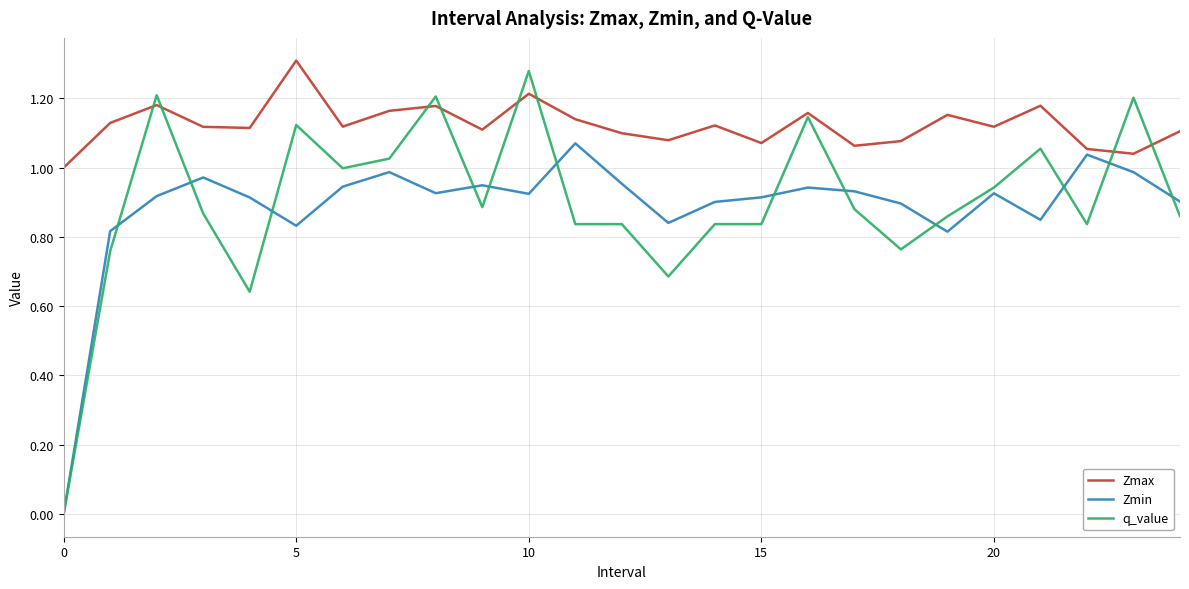

Which series has the largest range (max minus min)?

q_value